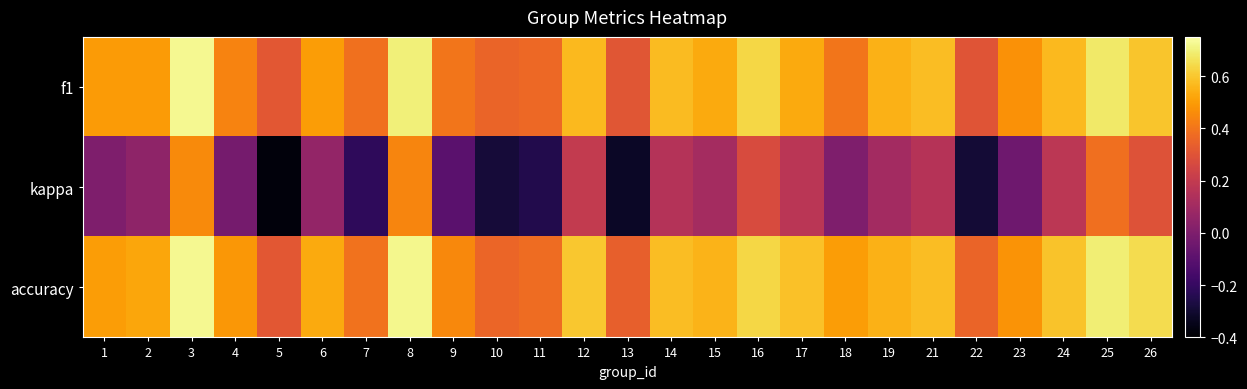

What is the maximum value shown in the chart?

0.7